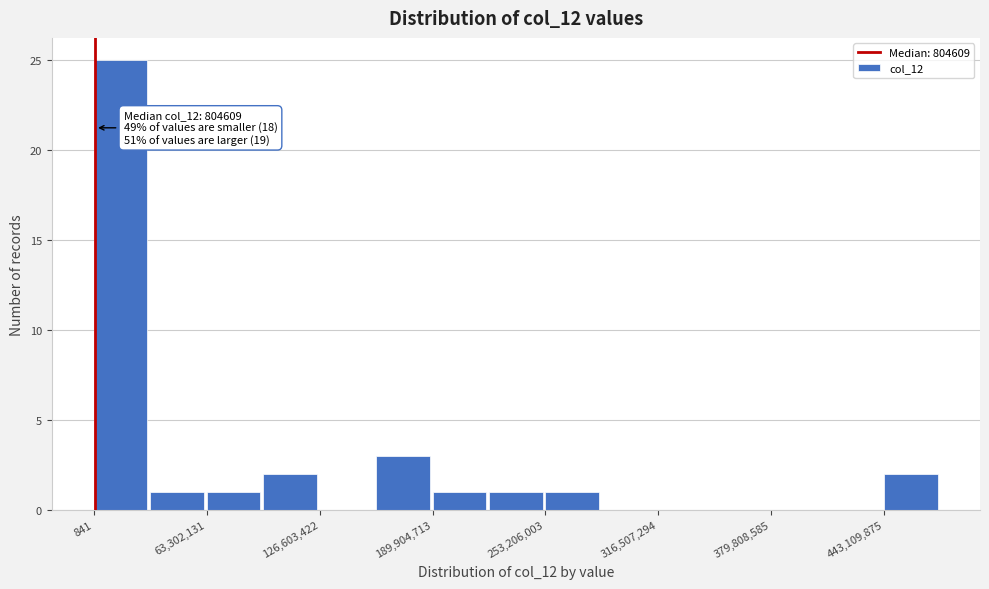

Read against the x-axis, roughly where is the centre of the tallest bar?

20000000